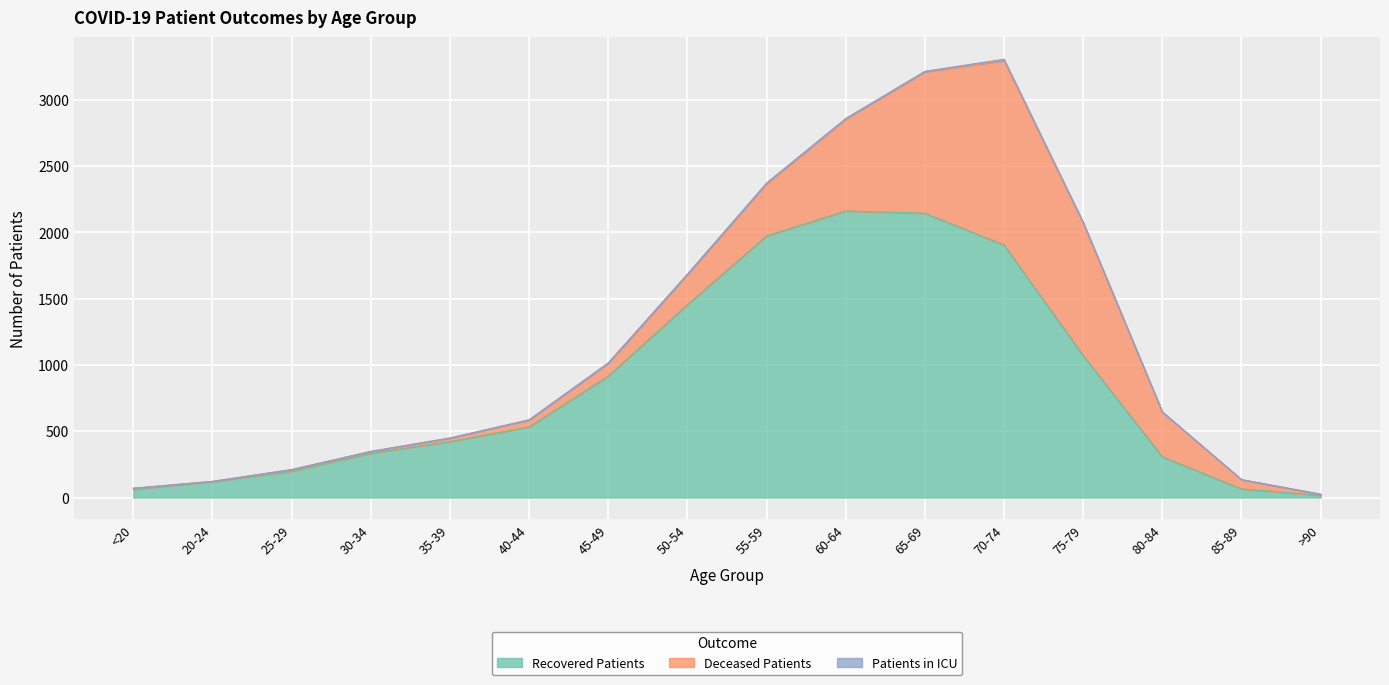

Is it true that deceased_patients equals 38 at 45-49?

False